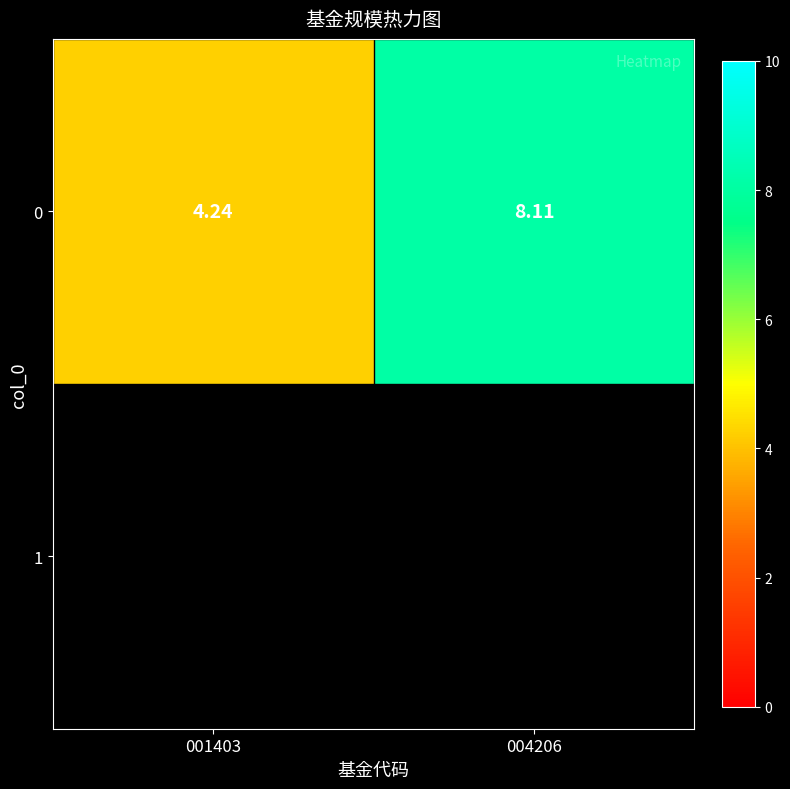

How many values exceed 8?

1